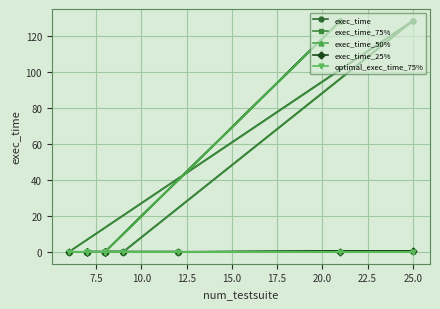

Is it true that exec_time equals 0.4 at 22.5?

False